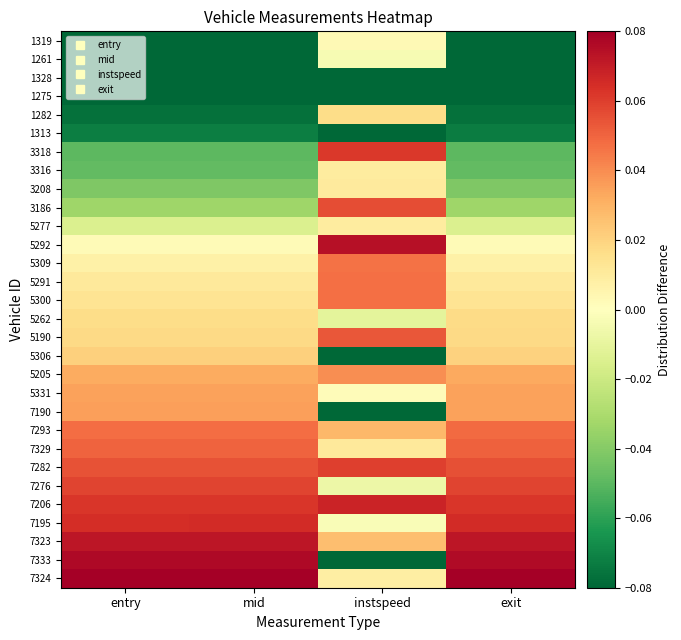

Rank the series by their maximum value, from highest to lowest.

7324, 7333, 5292, 7323, 7206, 7195, 3318, 7282, 7276, 3186, 5190, 7329, 7293, 5291, 5300, 5309, 5205, 7190, 5331, 5306, 5262, 1282, 3208, 5277, 3316, 1319, 1261, 1313, 1275, 1328